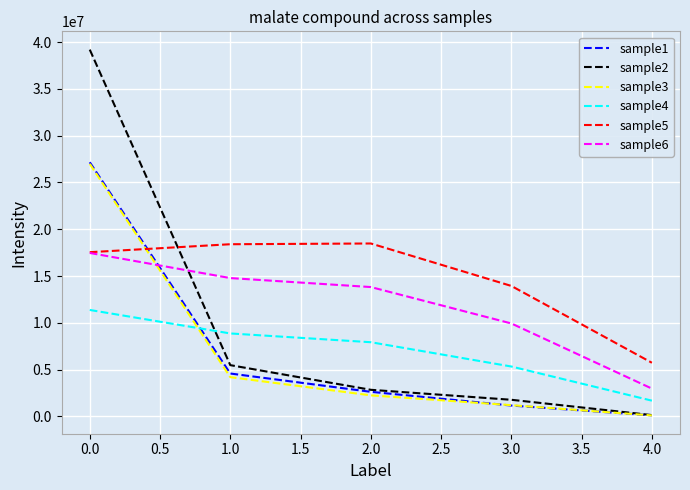

Is the value of sample3 at 1.0 greater than the value of sample2 at 1.0?

No